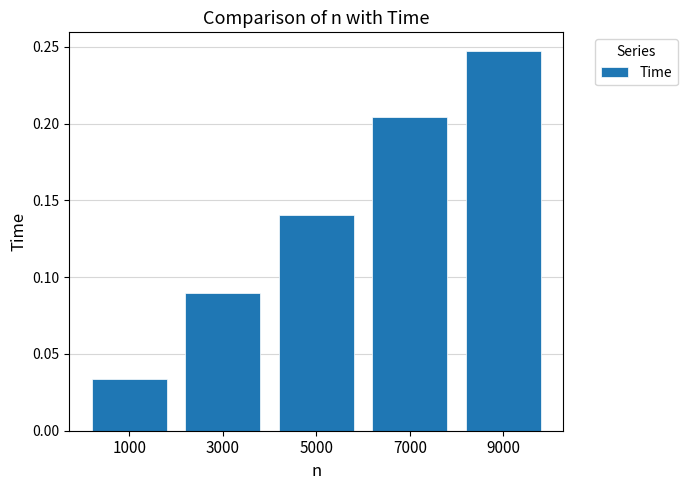

Which has a higher value, 7000 or 9000?

9000